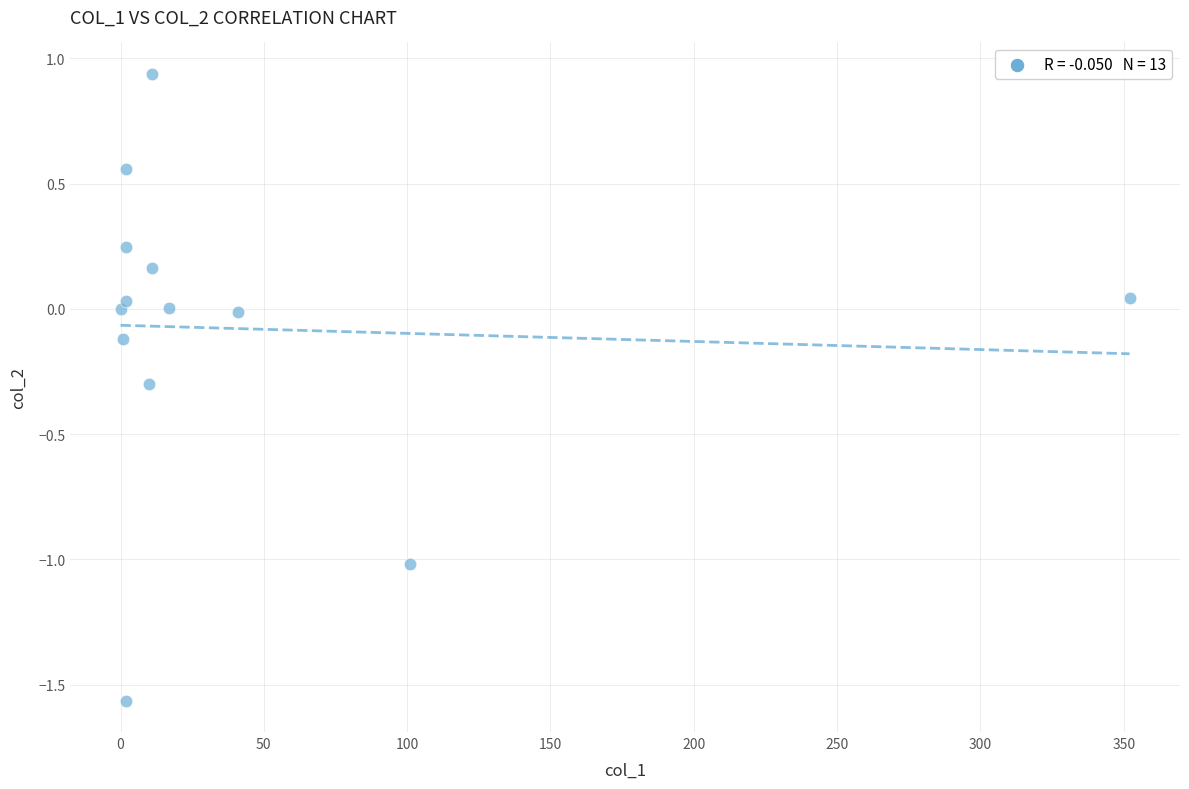

What is the range of Y values (max minus min)?

2.5